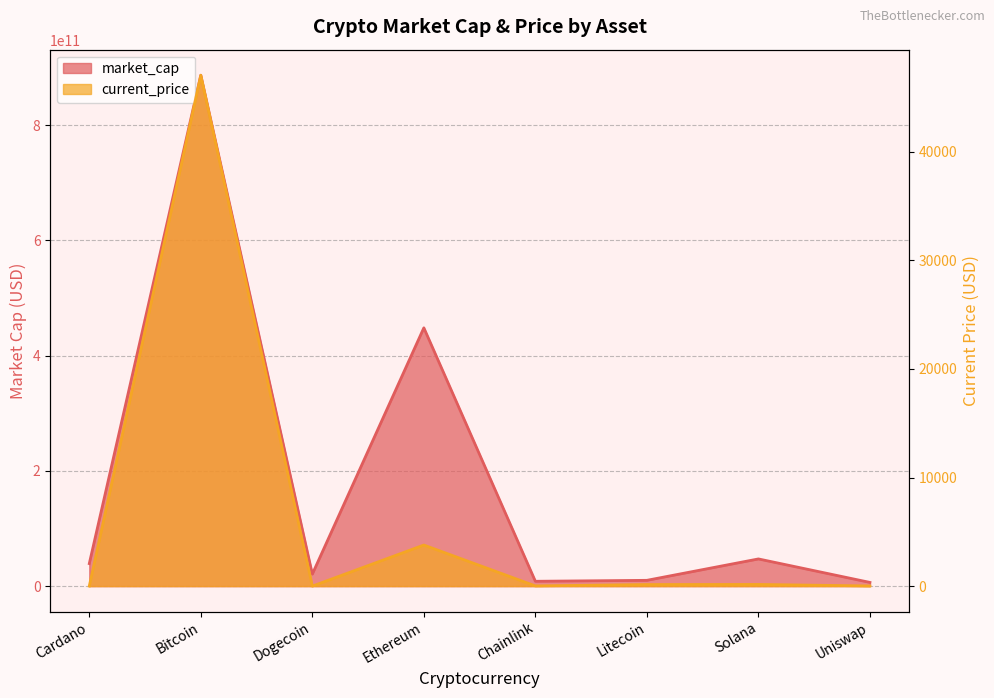

True or false: current_price and market_cap intersect in this chart.

False